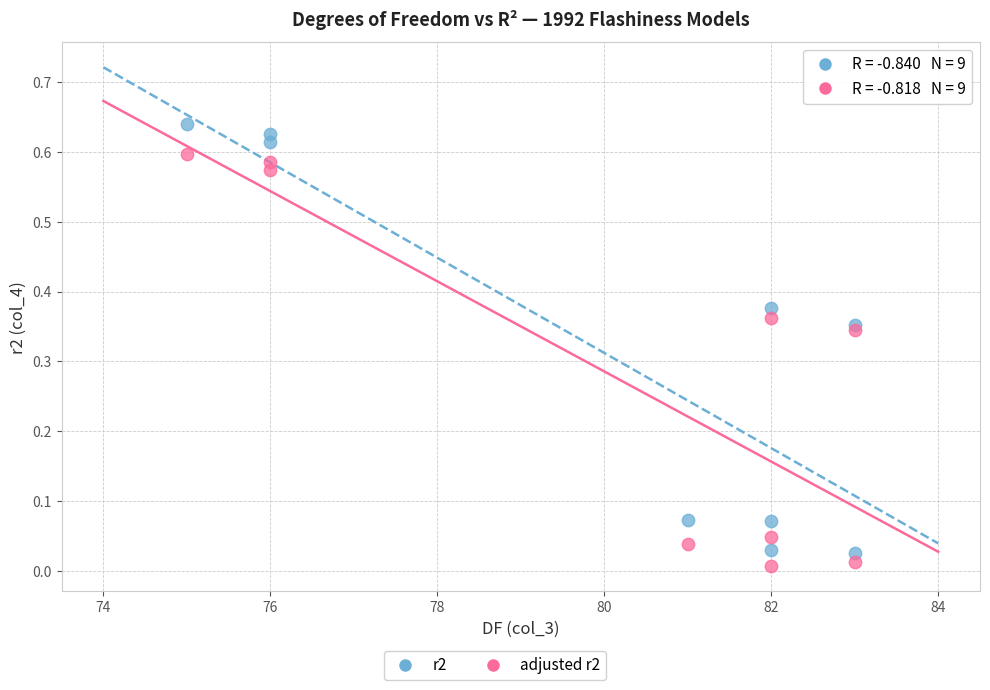

Which series reaches the maximum Y coordinate?

r2